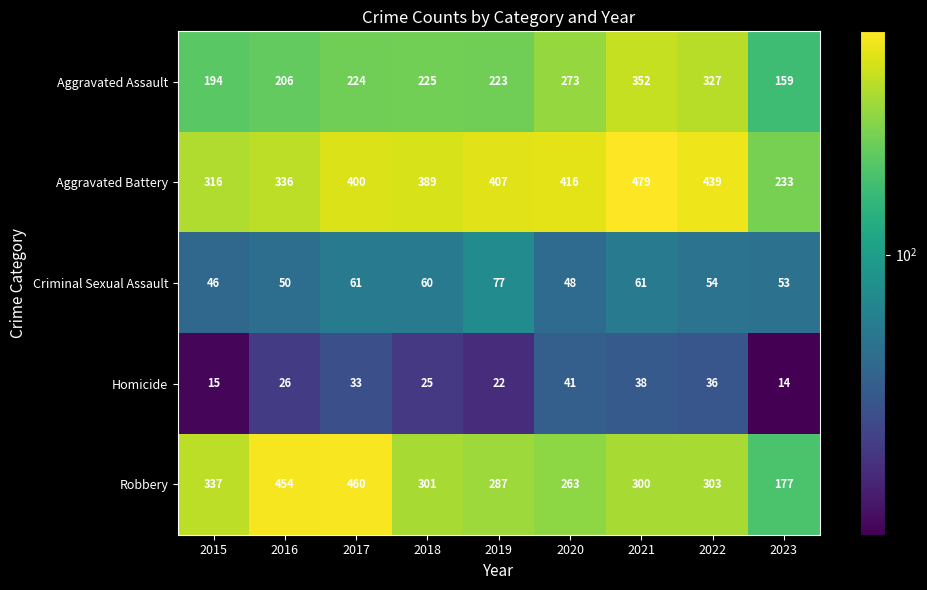

Read the Criminal Sexual Assault value at 2019, to the nearest 5.

75